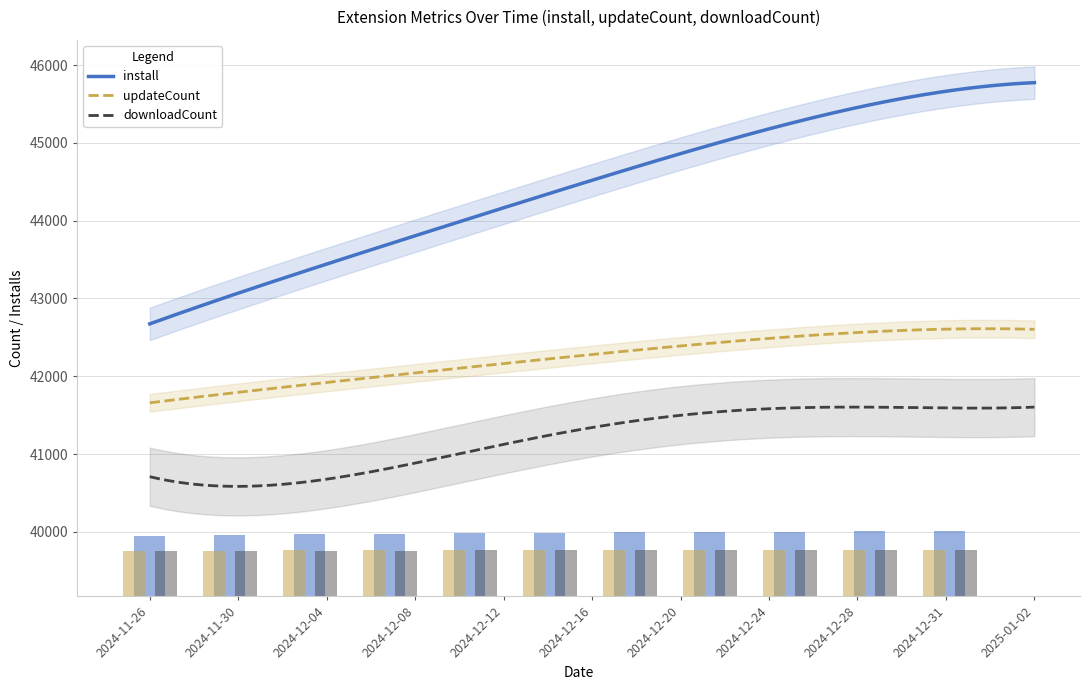

What is the highest value of the downloadCount series?

41603.6